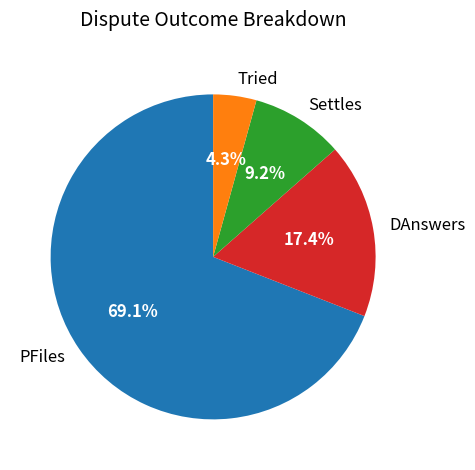

Which category has the smallest portion of the pie?

Tried